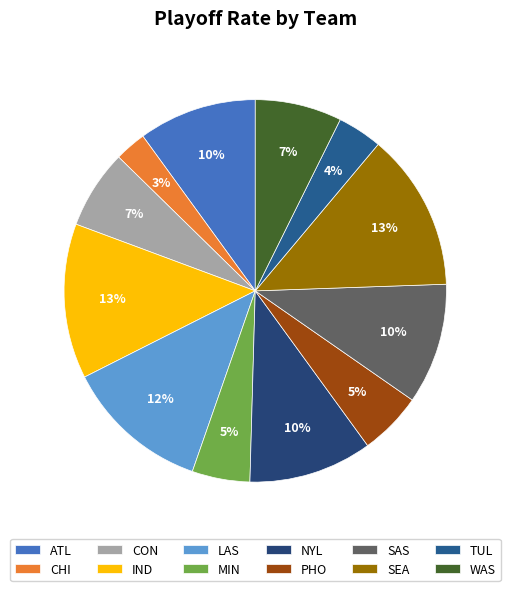

Does NYL represent more than half of the total?

No